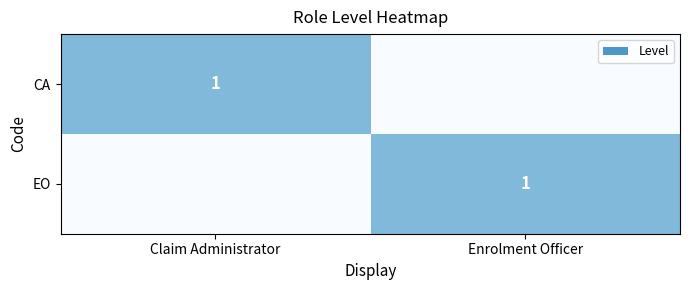

Which has a higher value, Enrolment Officer or Claim Administrator?

Claim Administrator